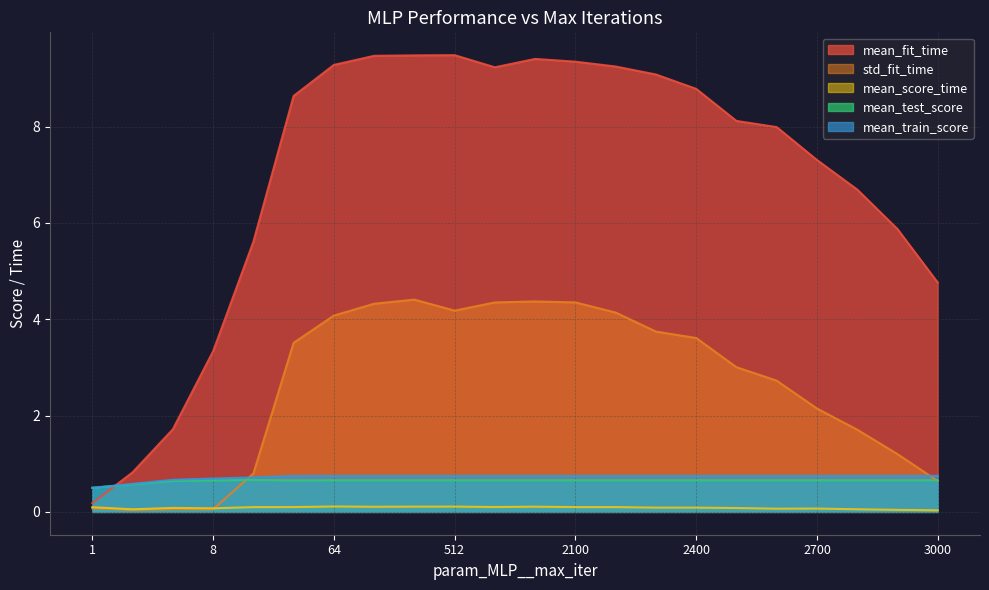

At which label does std_fit_time first exceed 3?

32